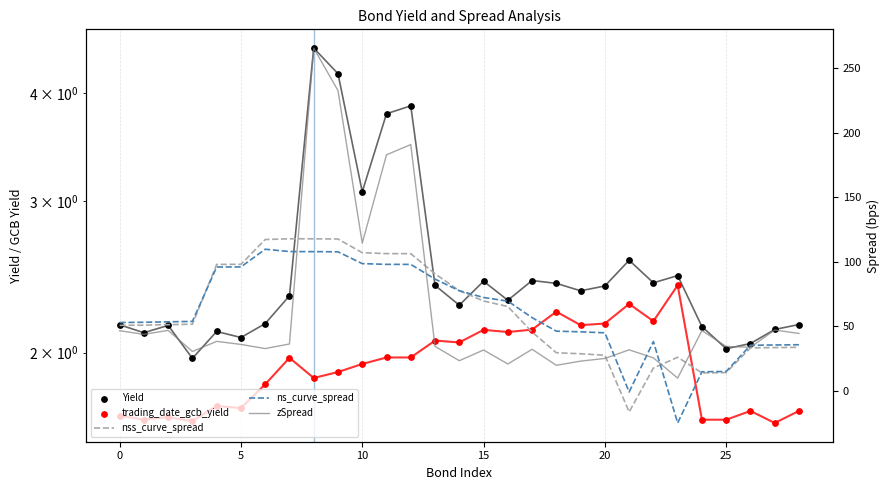

Which series has the largest Y range (max minus min)?

zSpread